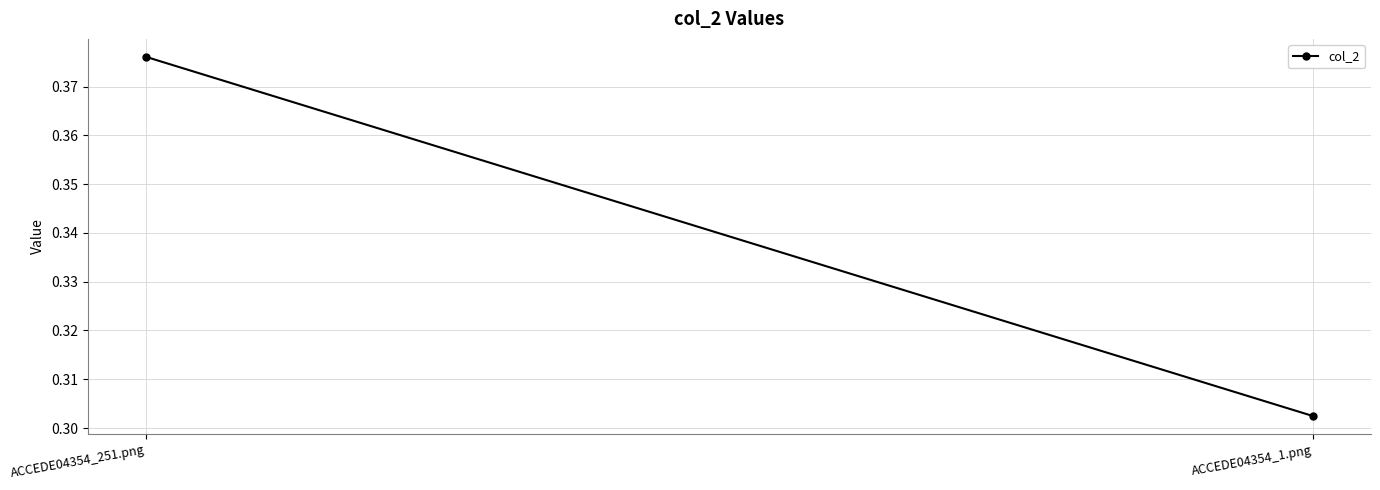

Rank the categories by value from lowest to highest.

ACCEDE04354_1.png, ACCEDE04354_251.png